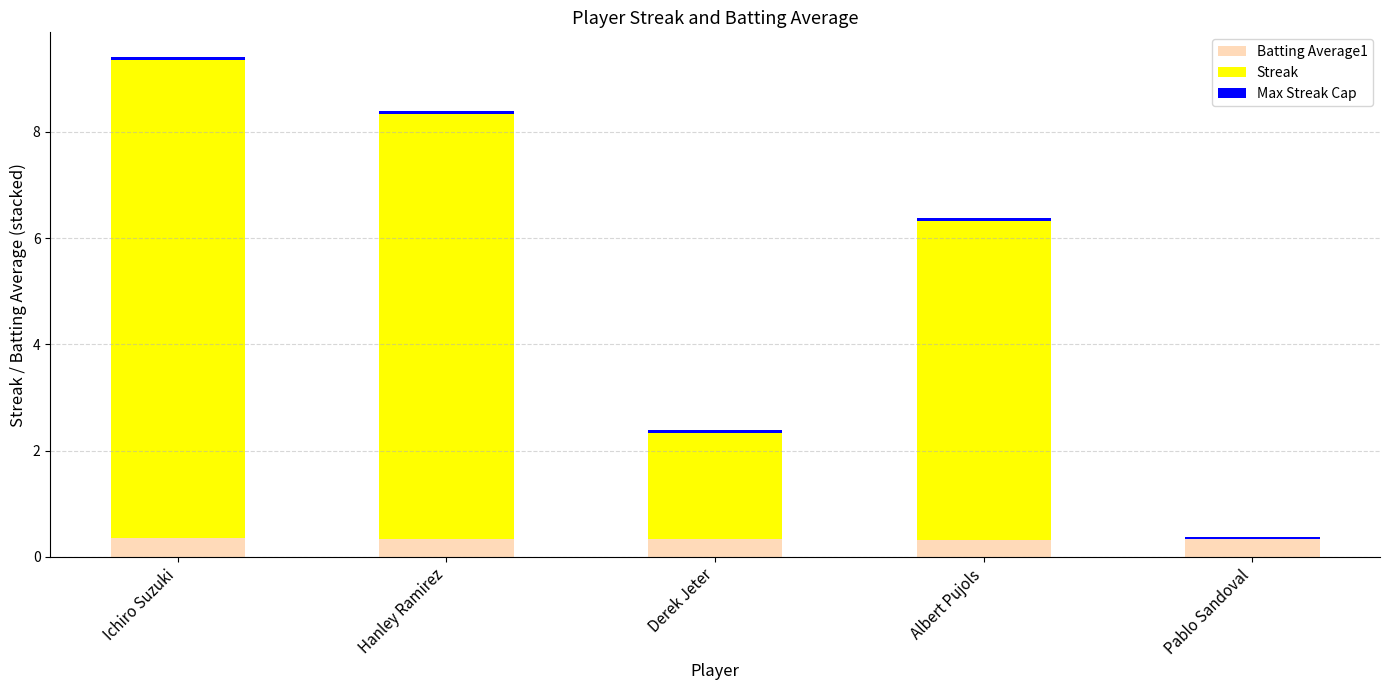

At which category is the sum across all series the highest?

Ichiro Suzuki